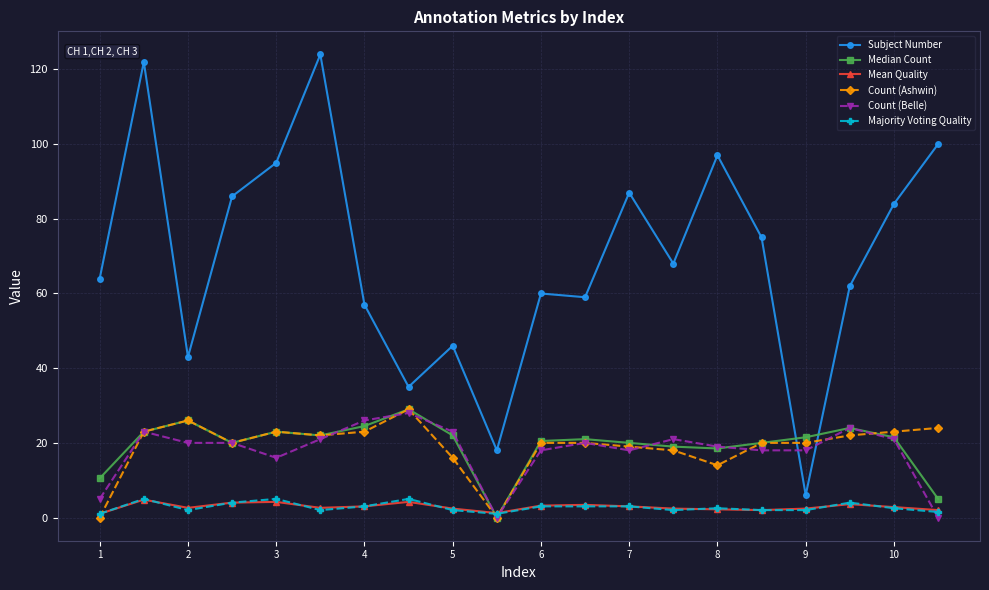

How many series are shown in this chart?

6